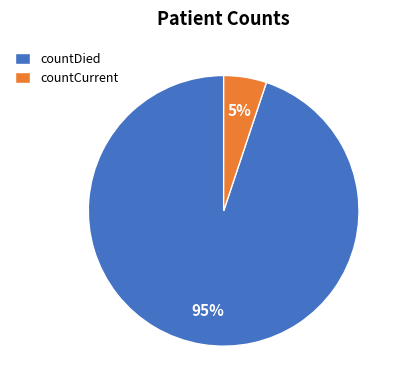

Is the sum of countCurrent and countDied greater than half?

Yes